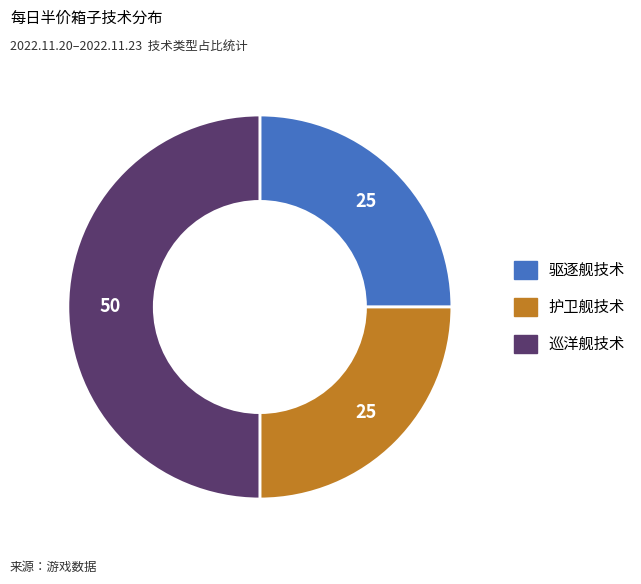

Which slice is the largest?

巡洋舰技术